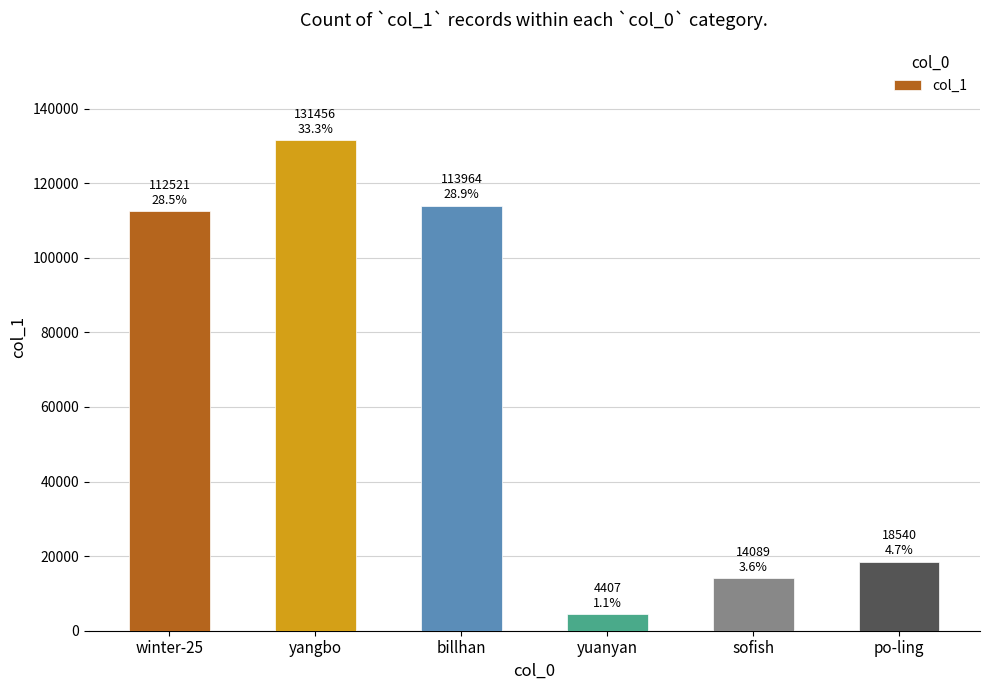

What is the sum of all values?

394977